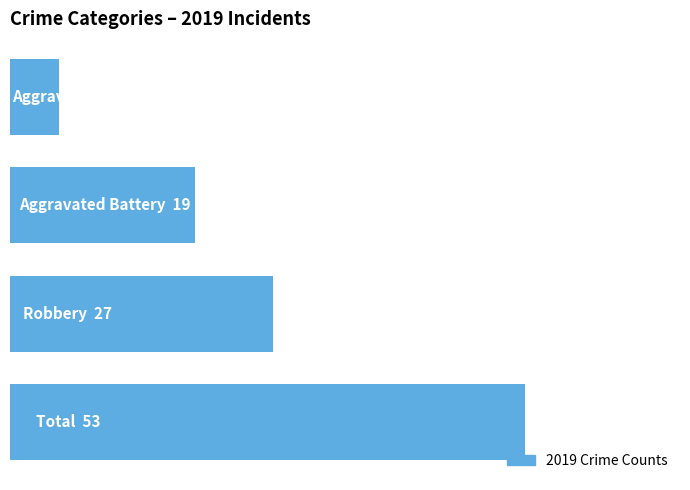

Are the bars horizontal?

Yes